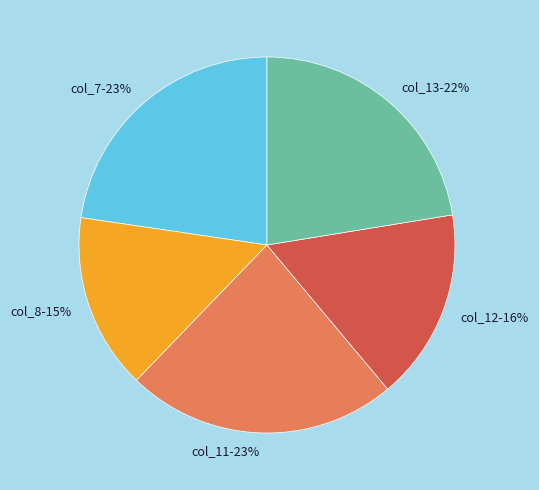

The col_7 slice represents 33% of the pie. True or false?

False